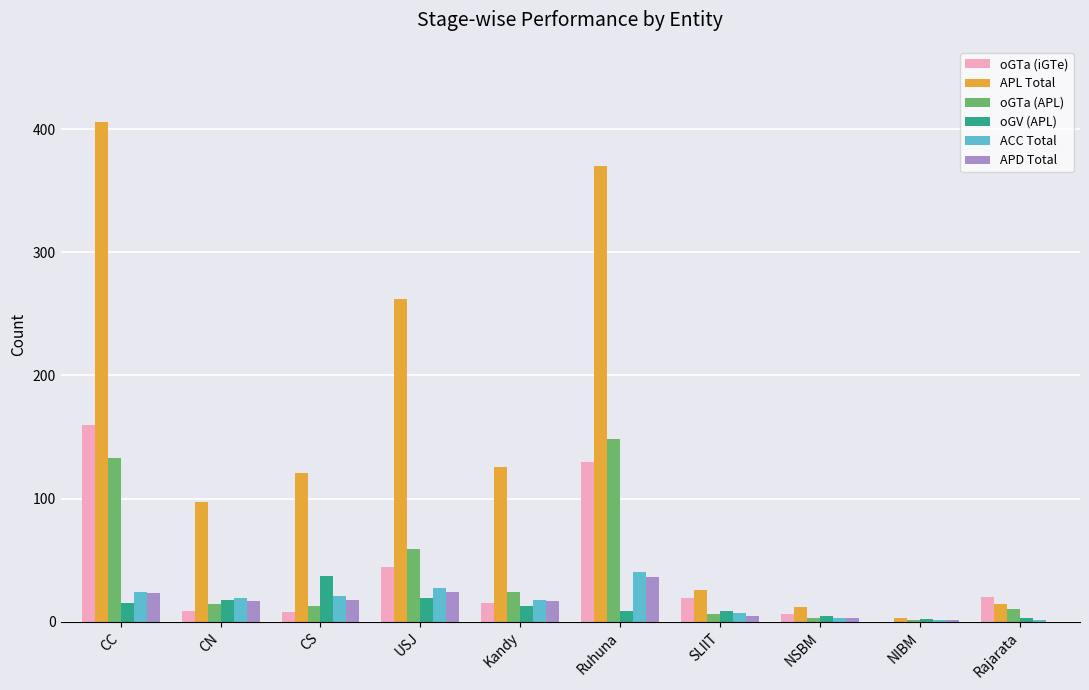

What is the sum of the APL Total values at CC and USJ?

668